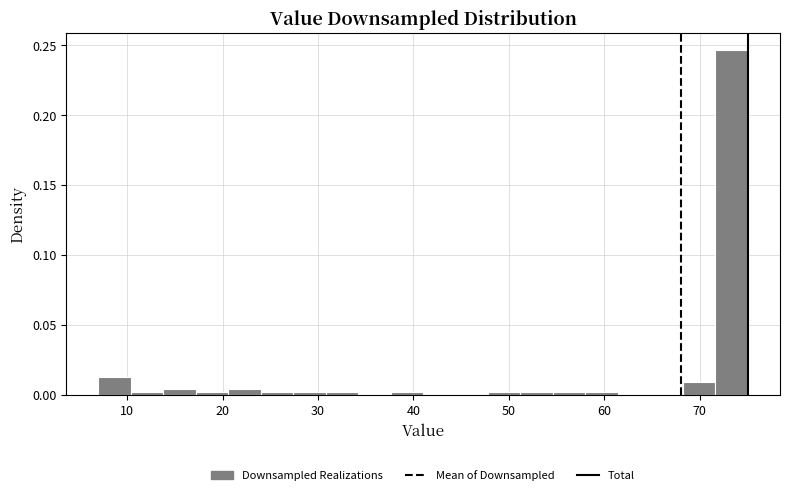

Around what value on the x-axis is the tallest bar? Give the approximate position of its centre, as read against the axis.

73